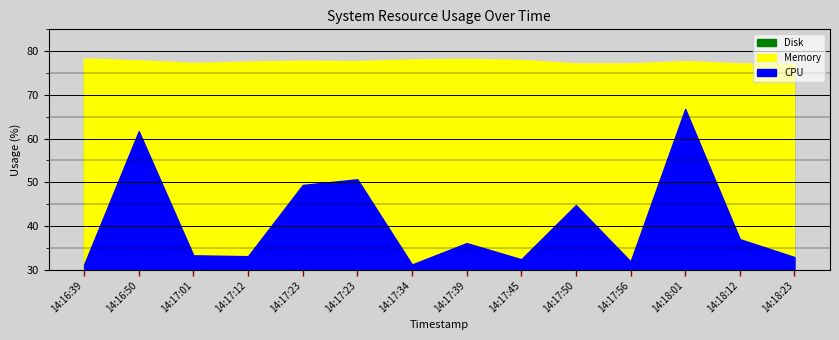

Reading left to right, list all the values displayed in this chart.

CPU: 31.2	61.7	33.3	33.1	49.4	50.7	31.2	36.1	32.4	44.8	31.9	66.8	37.0	32.9
Memory: 78.2	77.8	77.2	77.5	77.7	77.6	78.0	78.1	77.9	77.1	77.1	77.6	77.1	77.0
Disk: 76.3	76.3	76.3	76.3	76.3	76.3	76.3	76.3	76.3	76.3	76.3	76.3	76.3	76.3